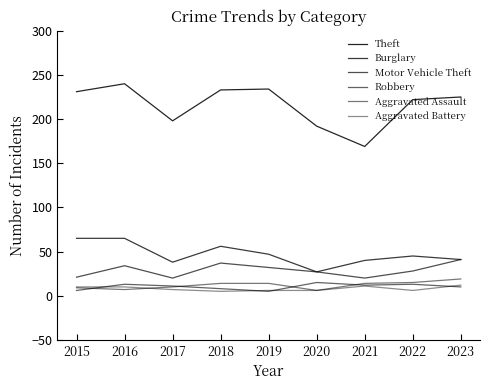

Does the chart have visible grid lines?

No